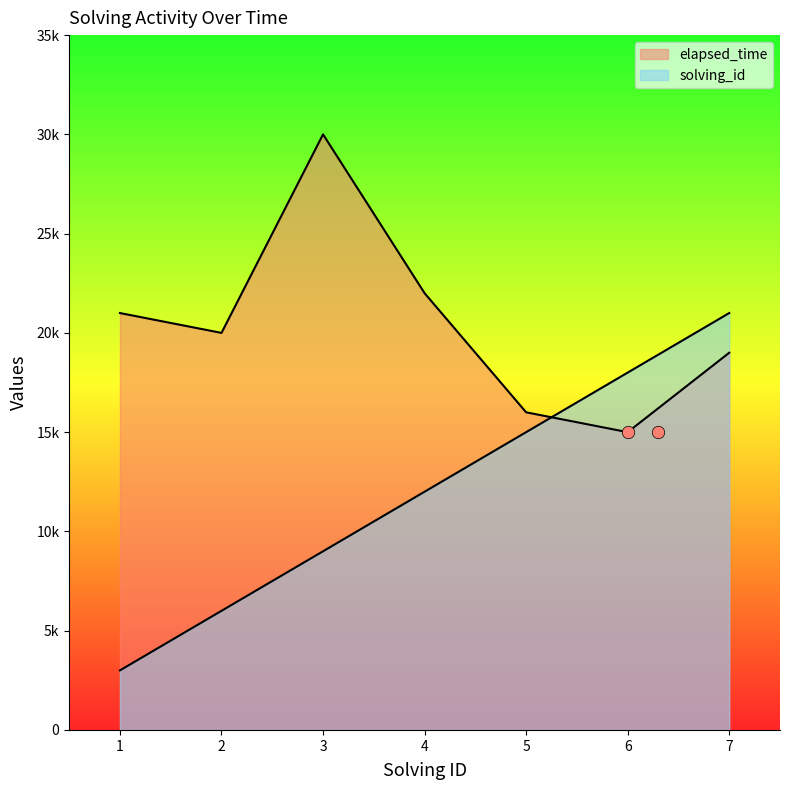

What is the total value across all series at 5?

31000